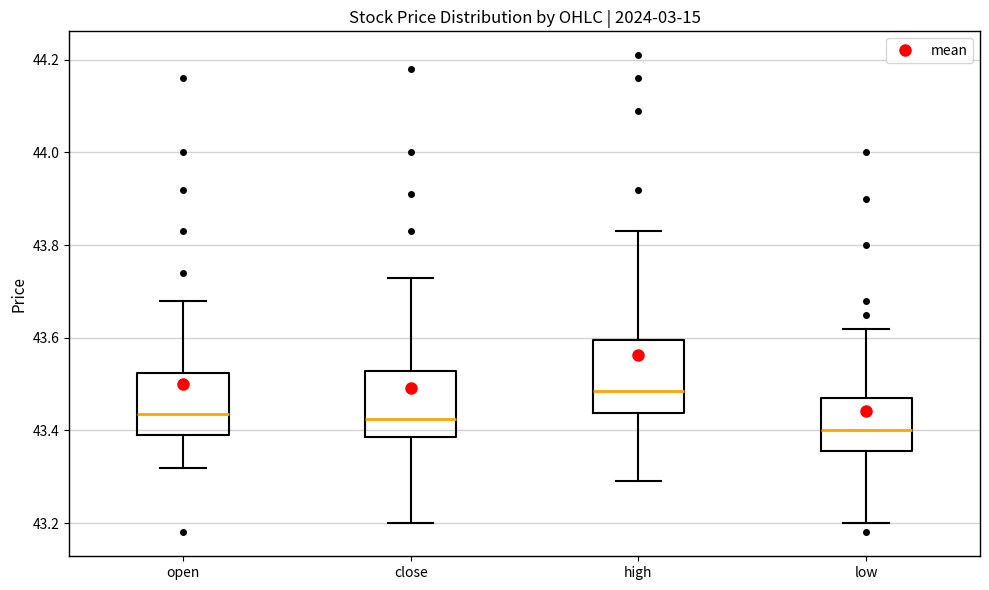

Reading left to right, transcribe this box plot: for each box, give where its median line is, the range the box spans, and where its two whiskers end, as read against the y-axis. The values are not printed on the chart, so give them approximately, as read against the axis.

open: median 43.44, box 43.40 to 43.52, whiskers 43.32 to 43.68
close: median 43.42, box 43.38 to 43.52, whiskers 43.20 to 43.74
high: median 43.48, box 43.44 to 43.60, whiskers 43.30 to 43.84
low: median 43.40, box 43.36 to 43.48, whiskers 43.20 to 43.62